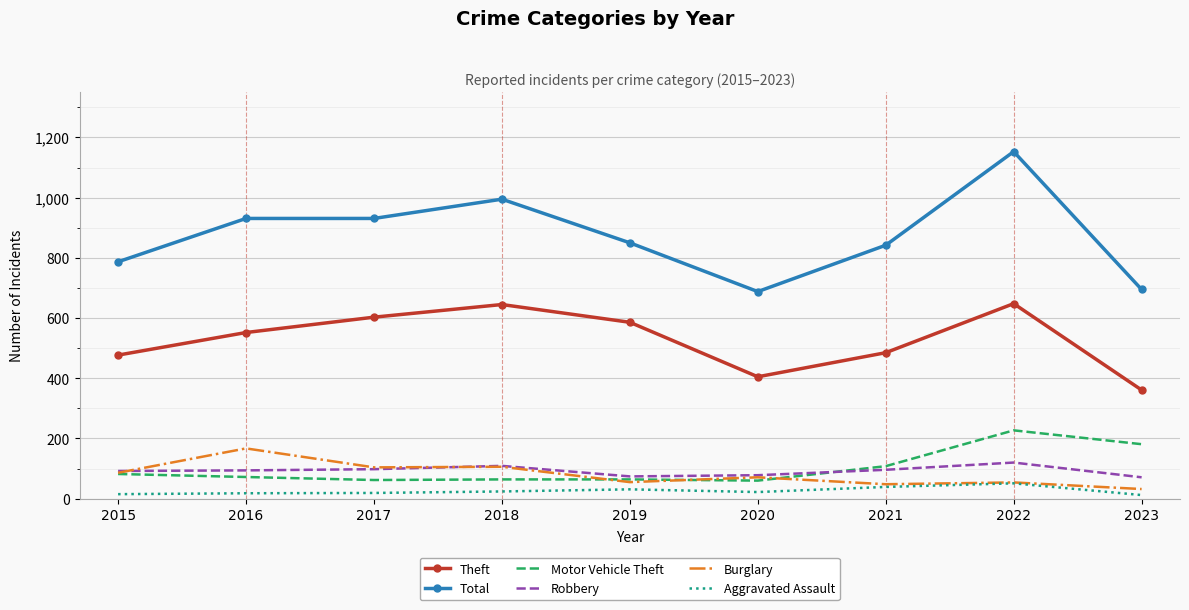

Is the value of Motor Vehicle Theft at 2022 greater than the value of Theft at 2022?

No